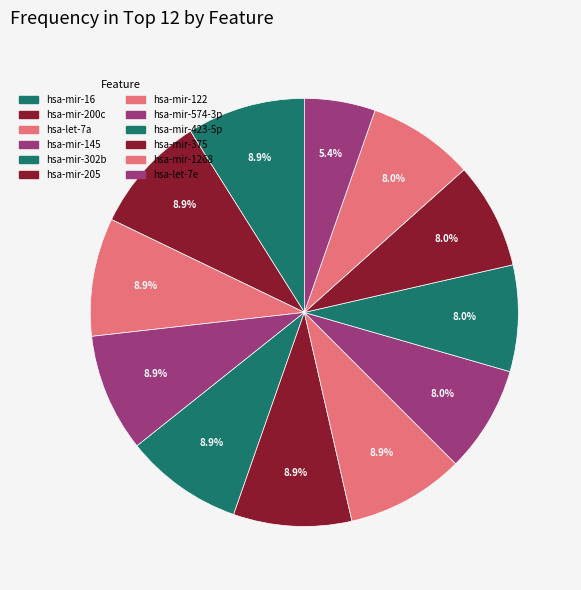

Is the sum of hsa-mir-302b and hsa-mir-205 greater than half?

No